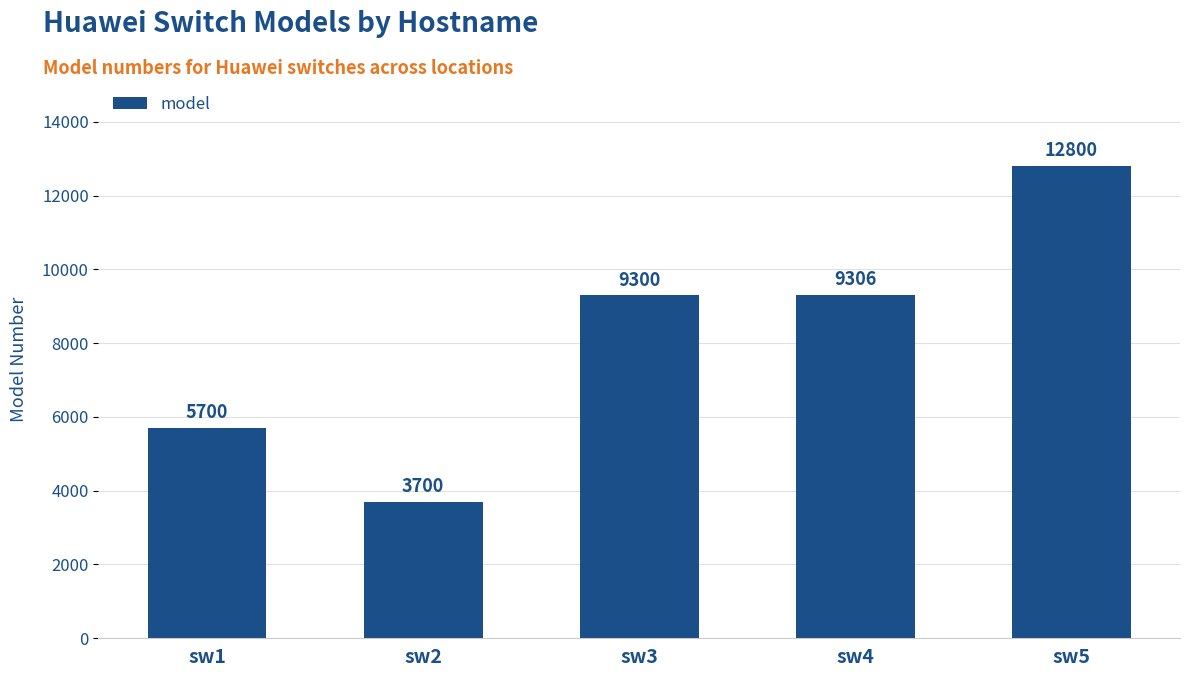

List the labels in order of value, largest first.

sw5, sw4, sw3, sw1, sw2